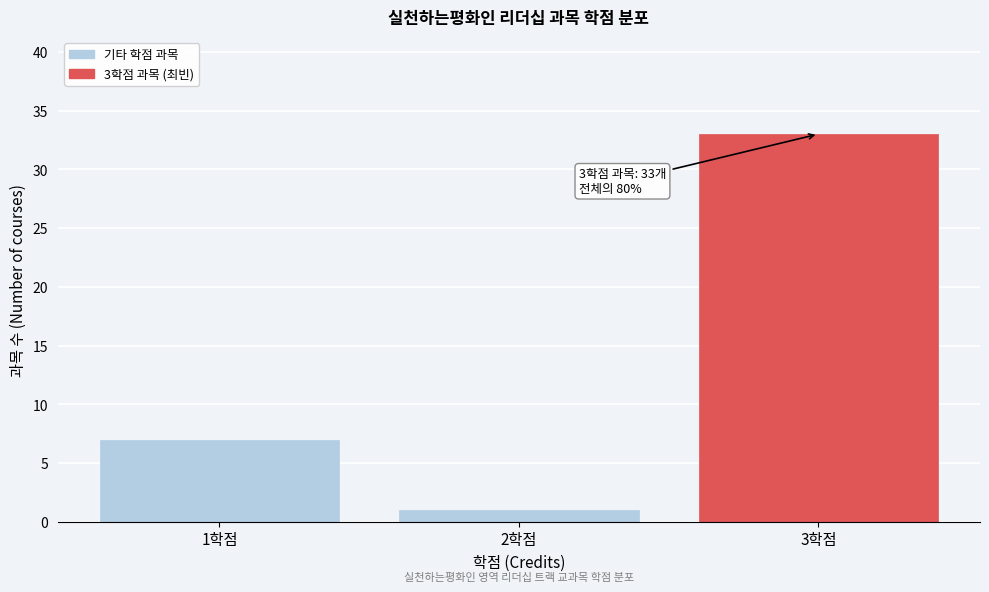

Reading left to right, extract all data points from this chart.

7	1	33